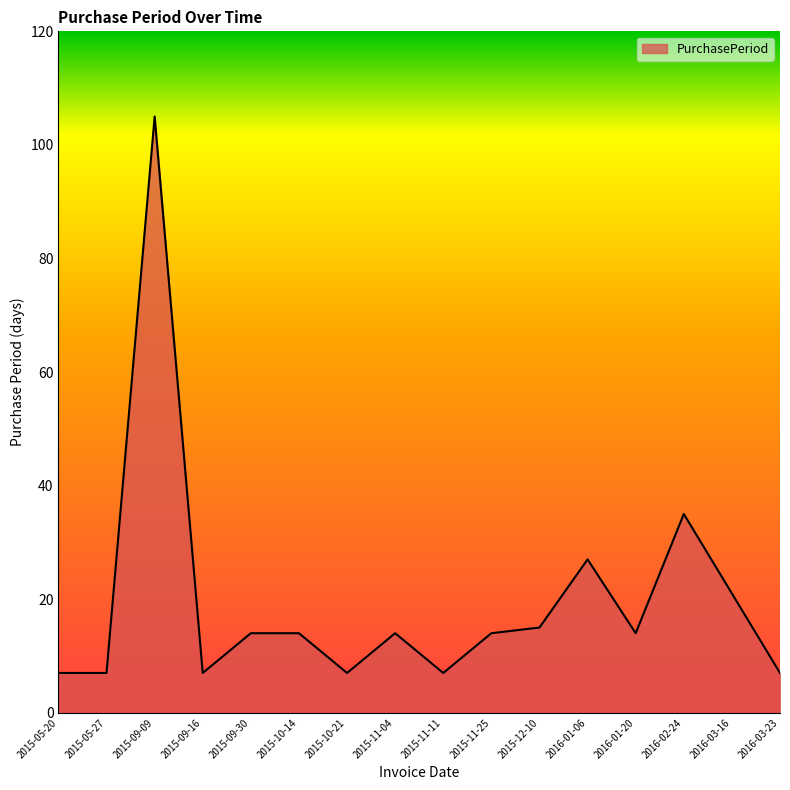

What is the ratio of the value at 2015-12-10 to the value at 2016-01-20?

1.1